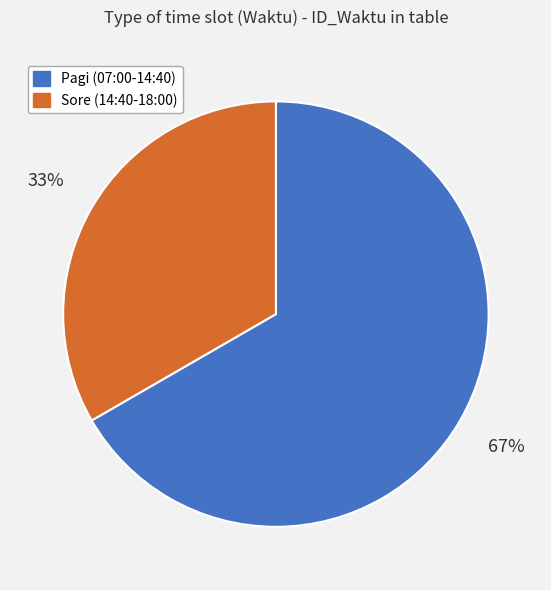

To the nearest percent, what is the average slice percentage?

50%